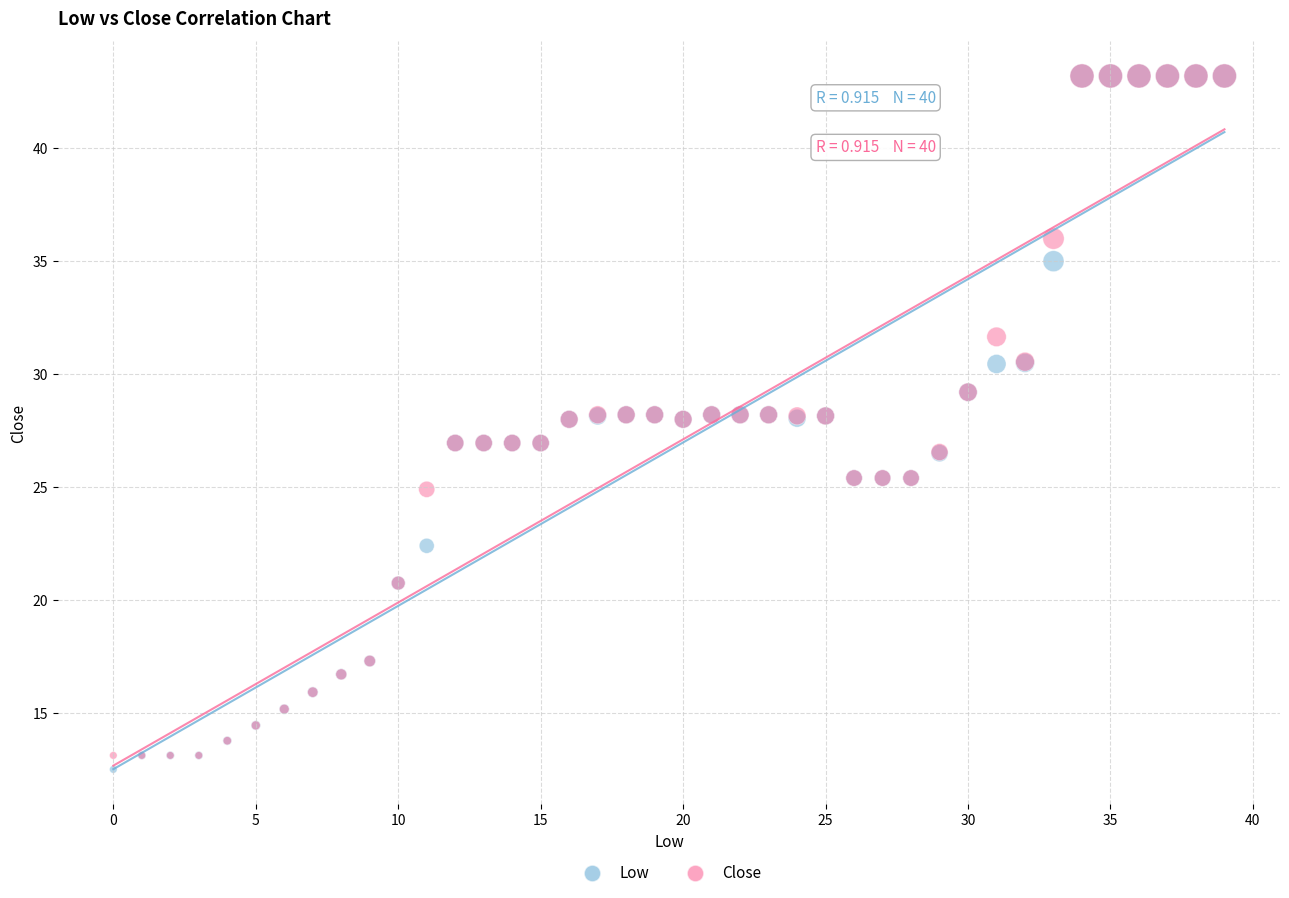

What are all the series names shown in the legend?

Low, Close